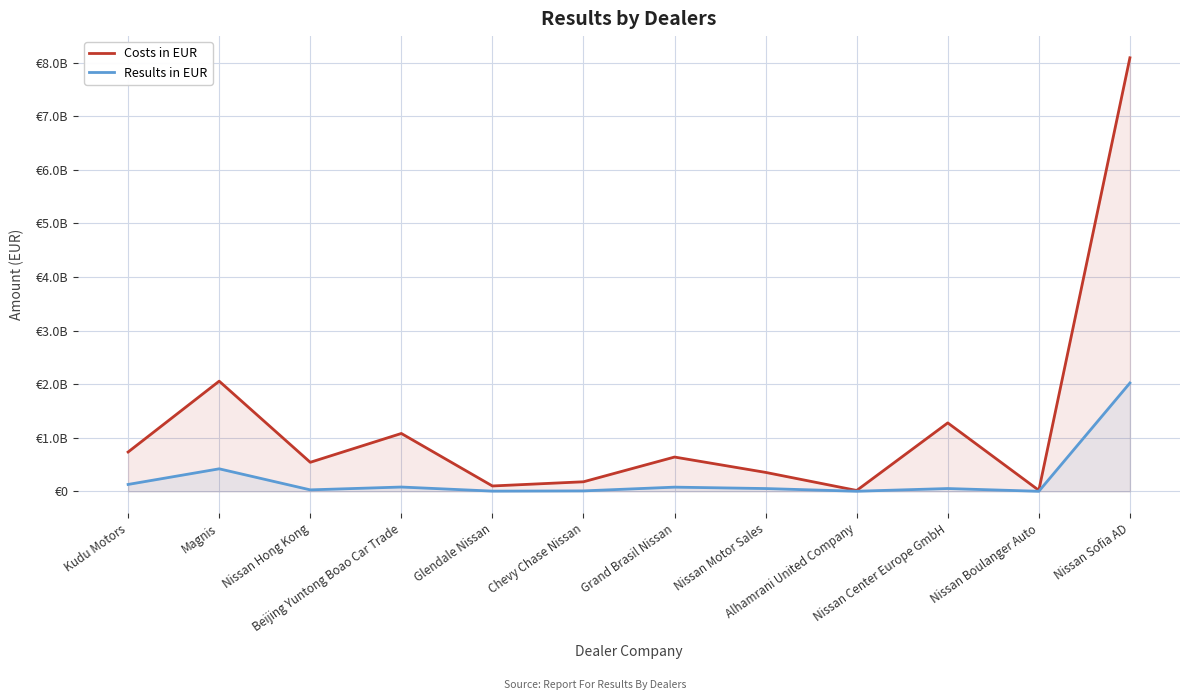

Reading left to right, list all the values displayed in this chart.

Costs in EUR: Kudu Motors=734955722.2	Magnis=2057497021.9	Nissan Hong Kong=543095949.7	Beijing Yuntong Boao Car Trade=1080953577.2	Glendale Nissan=101161006.7	Chevy Chase Nissan=179429601.5	Grand Brasil Nissan=641119277.1	Nissan Motor Sales=354494500.8	Alhamrani United Company=17260822.3	Nissan Center Europe GmbH=1278375134.7	Nissan Boulanger Auto=19868300.0	Nissan Sofia AD=8092819633.3
Results in EUR: Kudu Motors=129670107.8	Magnis=421388908.1	Nissan Hong Kong=28549190.3	Beijing Yuntong Boao Car Trade=81337652.8	Glendale Nissan=5286193.3	Chevy Chase Nissan=9407768.5	Grand Brasil Nissan=79208112.9	Nissan Motor Sales=52940749.2	Alhamrani United Company=3006517.7	Nissan Center Europe GmbH=53234415.3	Nissan Boulanger Auto=2169700.0	Nissan Sofia AD=2023180366.7